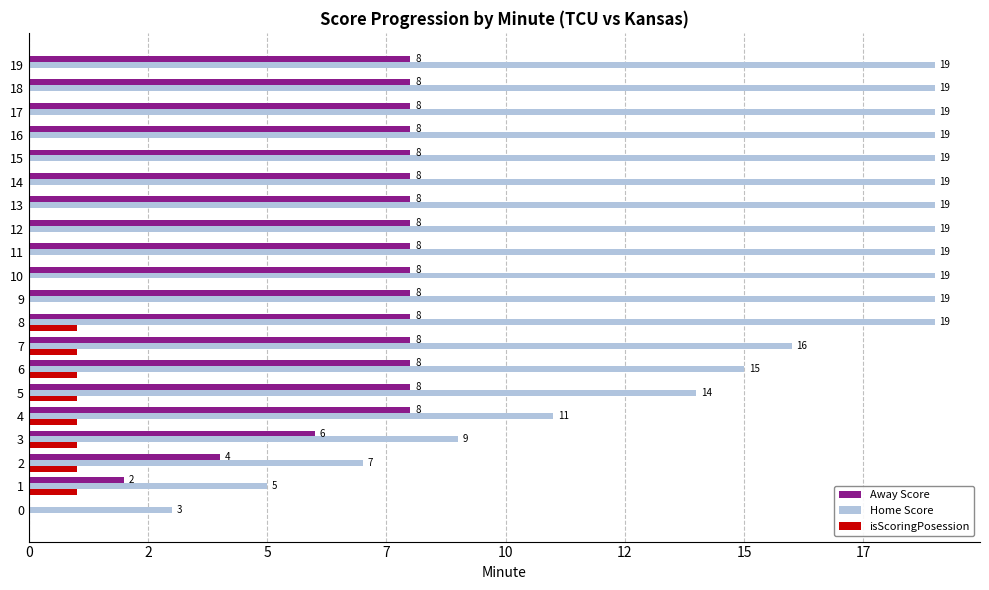

What are all the series names shown in the legend?

Away Score, Home Score, isScoringPosession